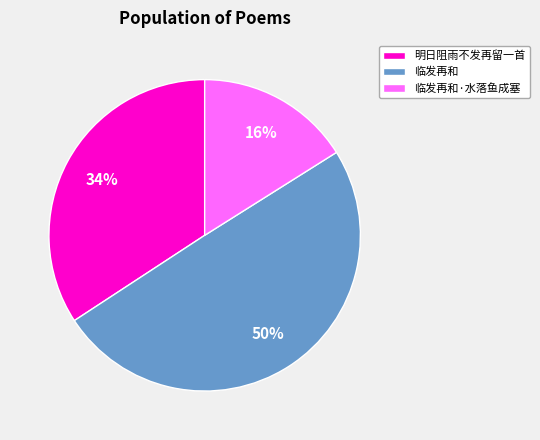

Between 临发再和 and 临发再和·水落鱼成塞, which is larger?

临发再和